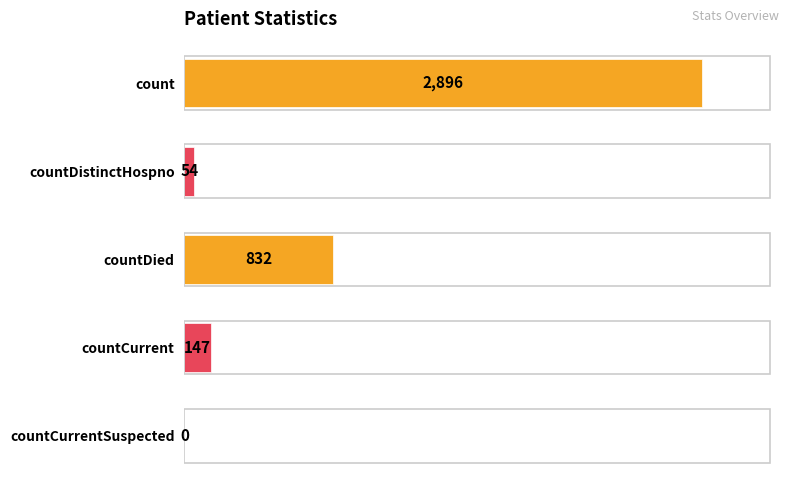

Reading top to bottom, transcribe all the data shown in this chart.

count=2896	countDistinctHospno=54	countDied=832	countCurrent=147	countCurrentSuspected=0